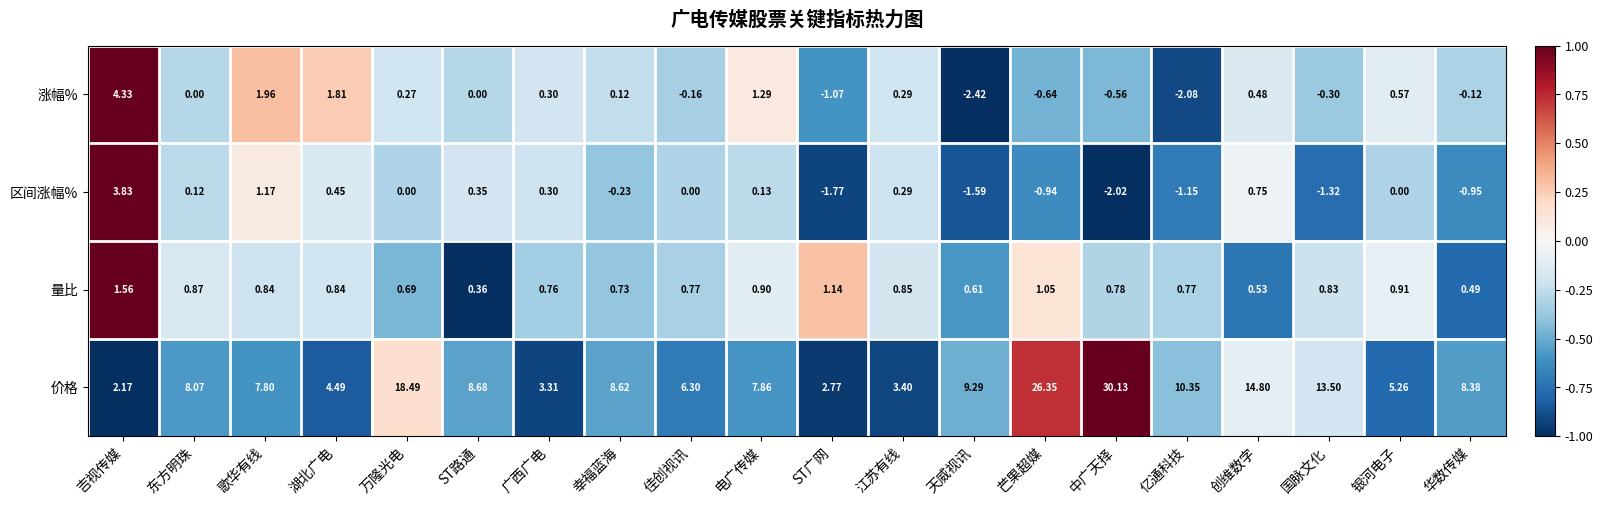

List the labels in order of 价格 value, smallest first.

吉视传媒, ST广网, 广西广电, 江苏有线, 湖北广电, 银河电子, 佳创视讯, 歌华有线, 电广传媒, 东方明珠, 华数传媒, 幸福蓝海, ST路通, 天威视讯, 亿通科技, 国脉文化, 创维数字, 万隆光电, 芒果超媒, 中广天择